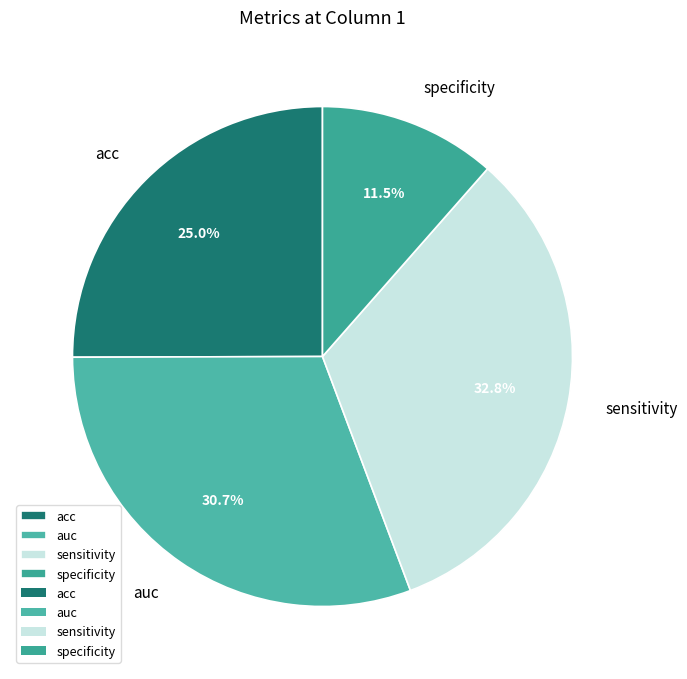

What is the smallest slice in the pie chart?

specificity